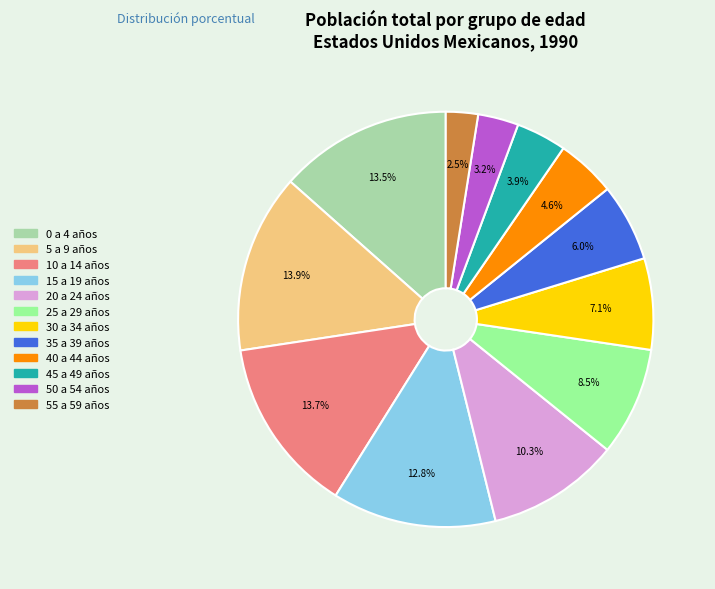

Which slice is the smallest?

55 a 59 años